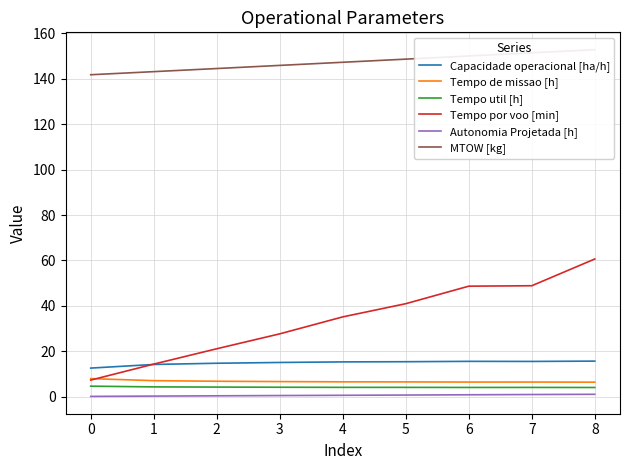

The value of Tempo util [h] at 4 is 4.1. True or false?

True